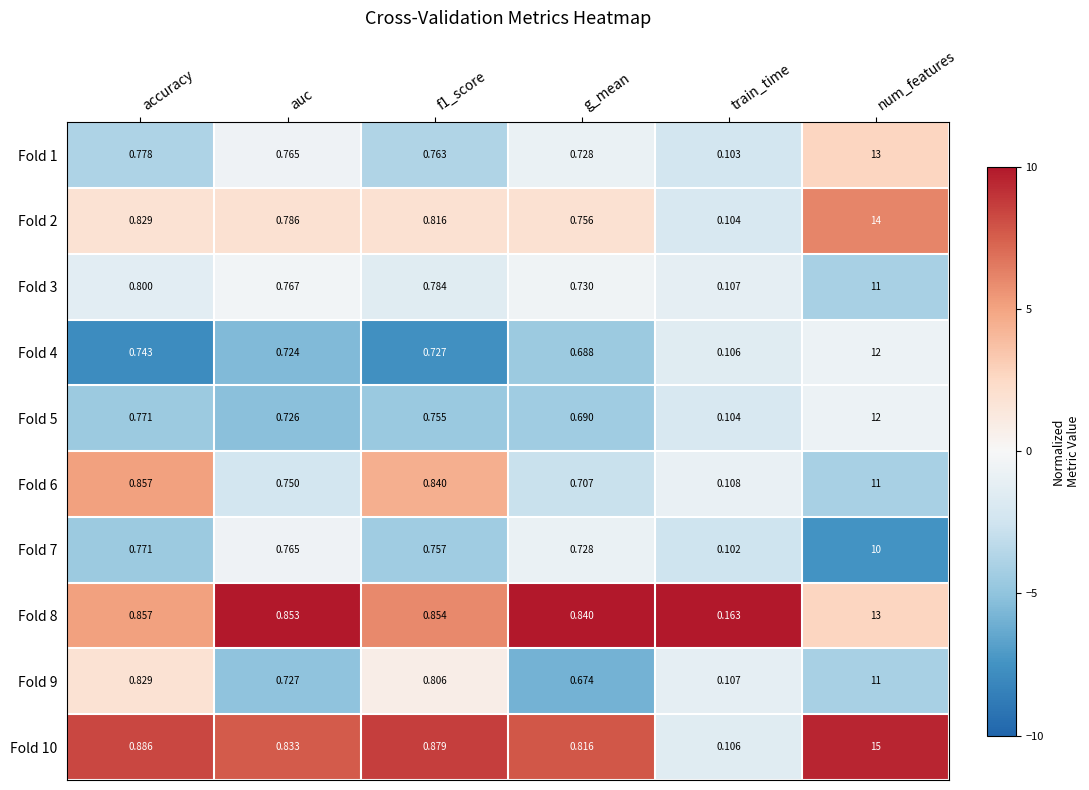

Where is Fold 4 nearest to the value 6?

accuracy